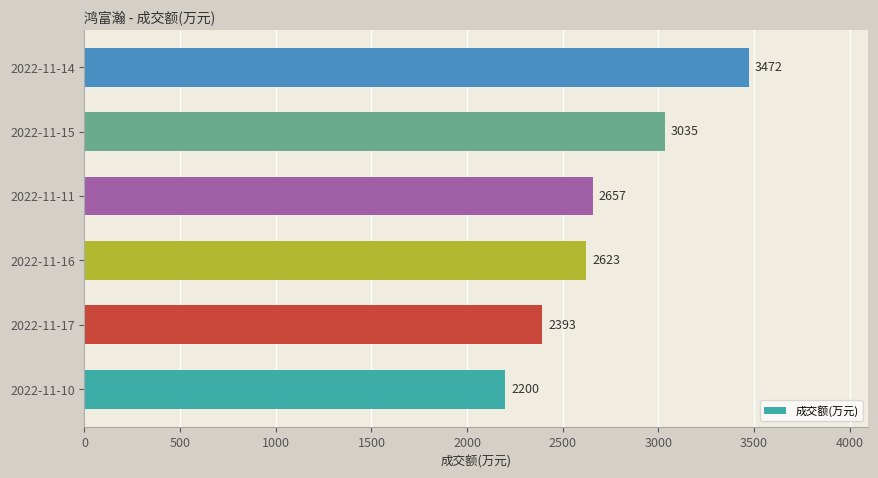

What is the change in value from 2022-11-10 to 2022-11-15?

+835